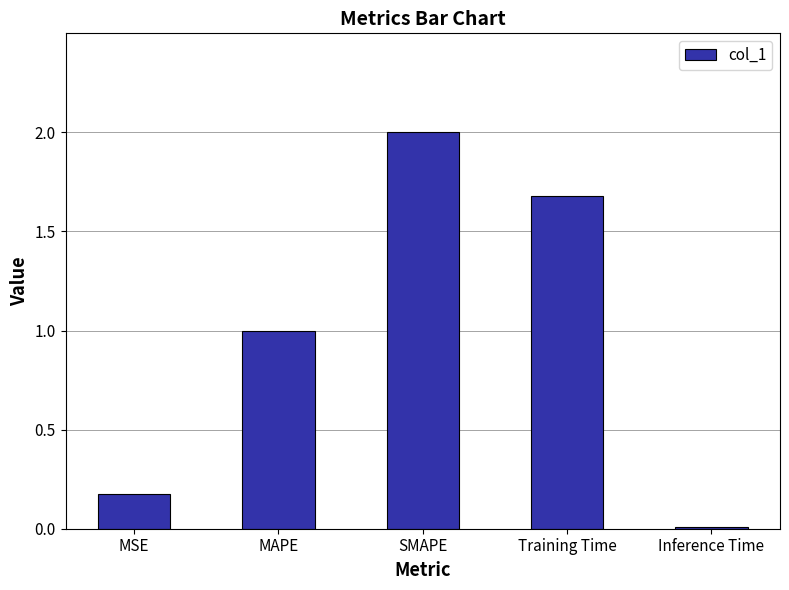

How many bars are there in total?

5